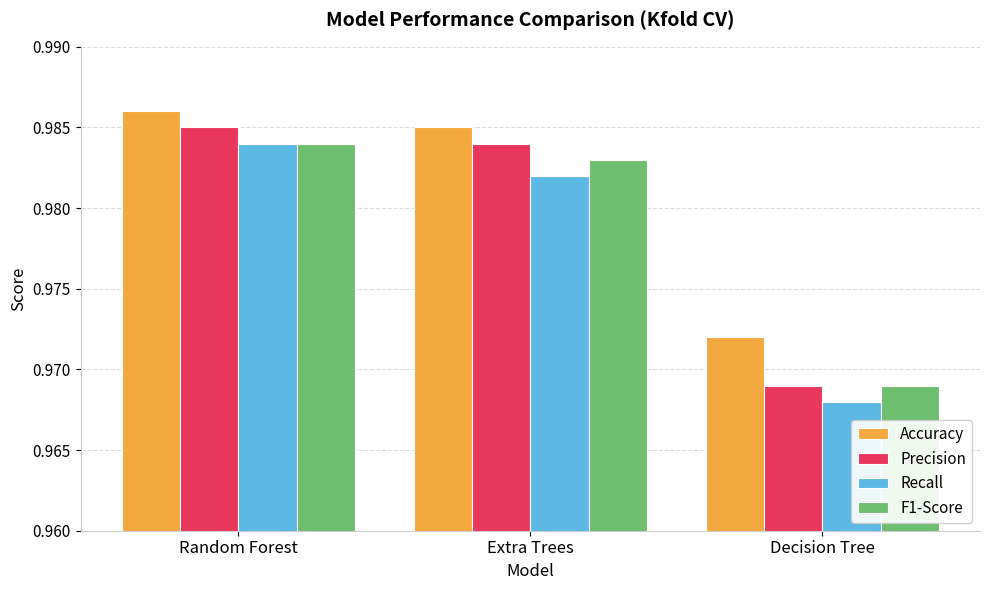

What position from the left is Extra Trees?

2